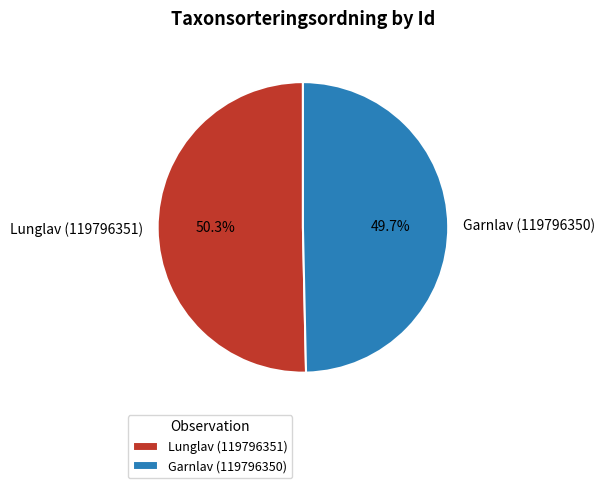

Which category has the biggest portion of the pie?

Lunglav (119796351)